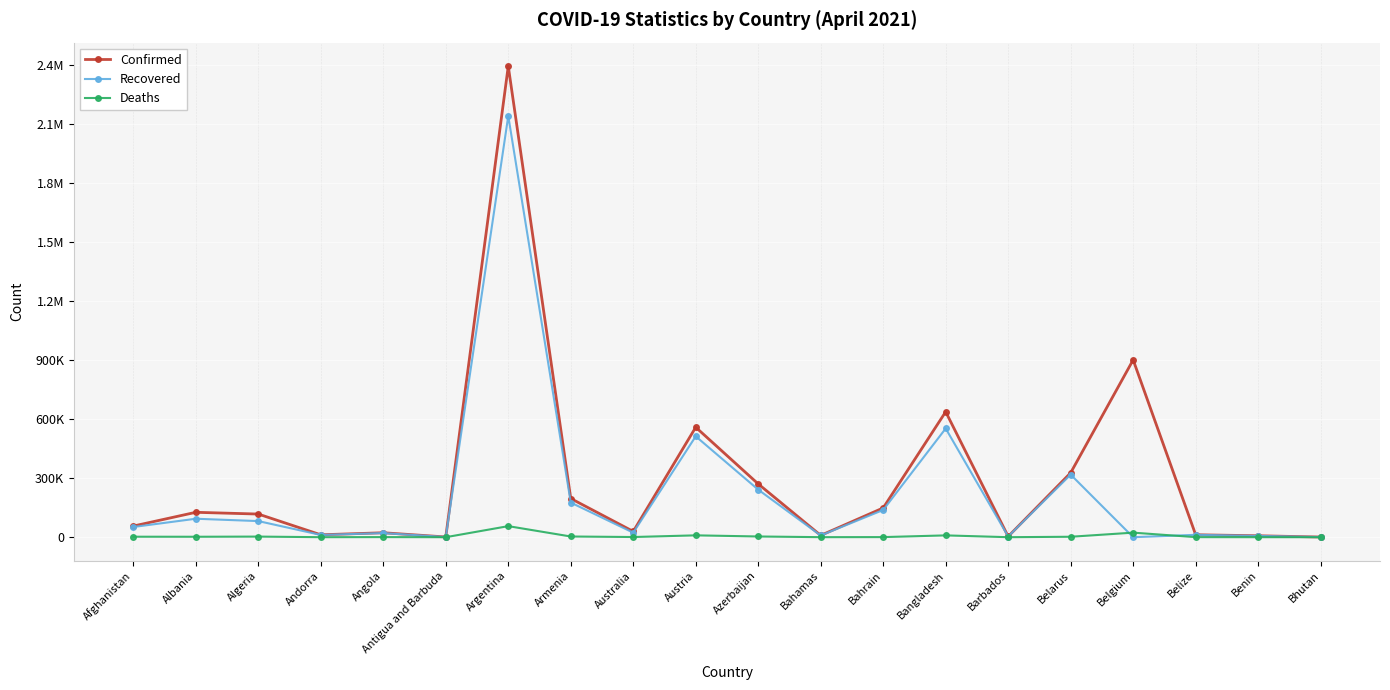

Rank the series by their maximum value, from highest to lowest.

Confirmed, Recovered, Deaths